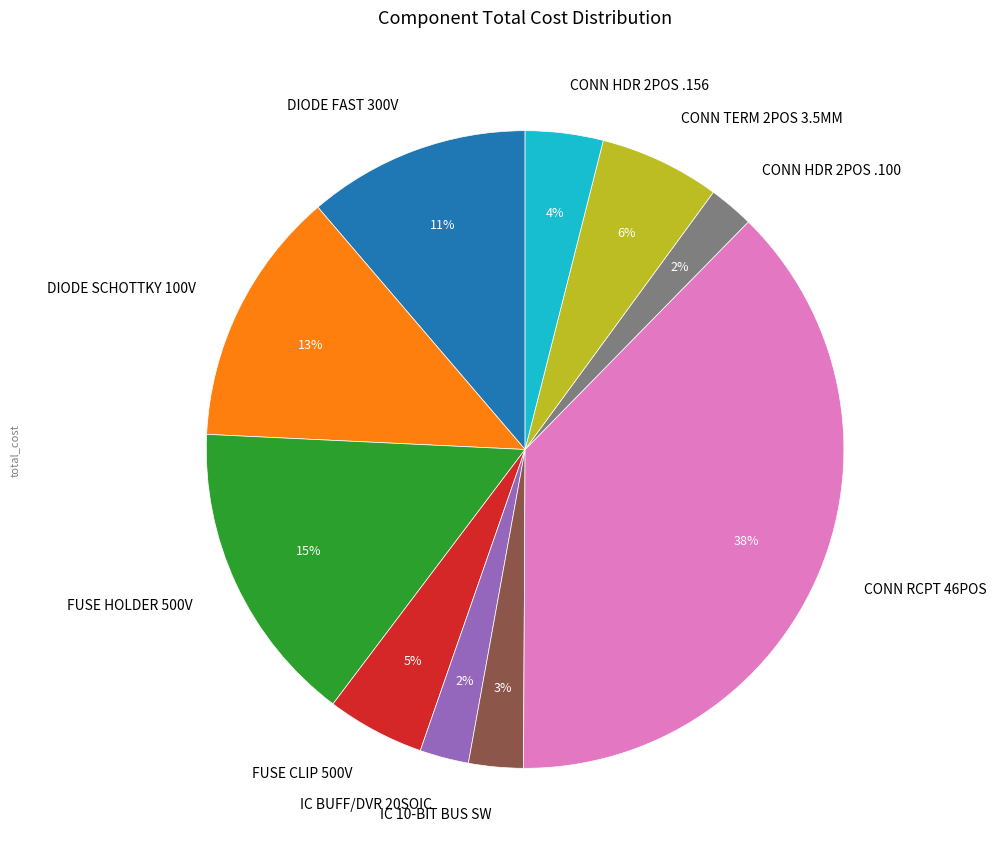

Is there any slice that represents more than half of the pie?

No